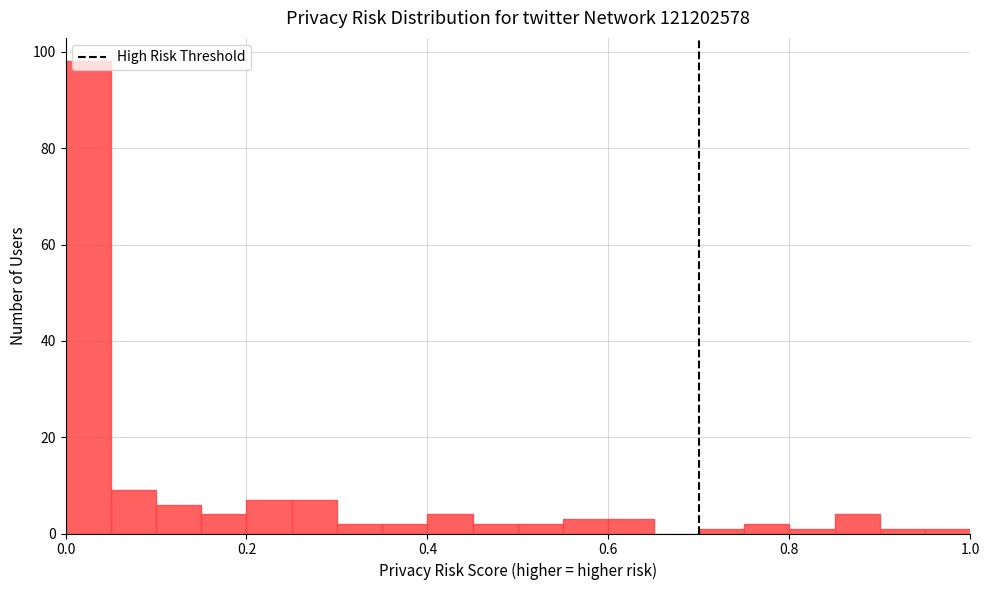

Read against the x-axis, roughly where is the centre of the tallest bar?

0.02